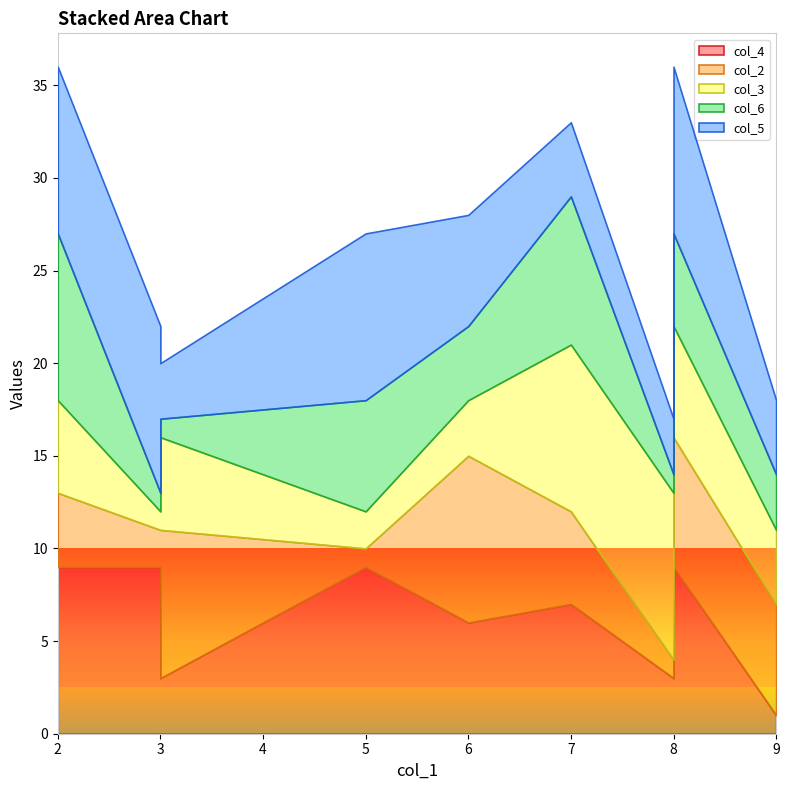

What is the total value across all series at 3?

22